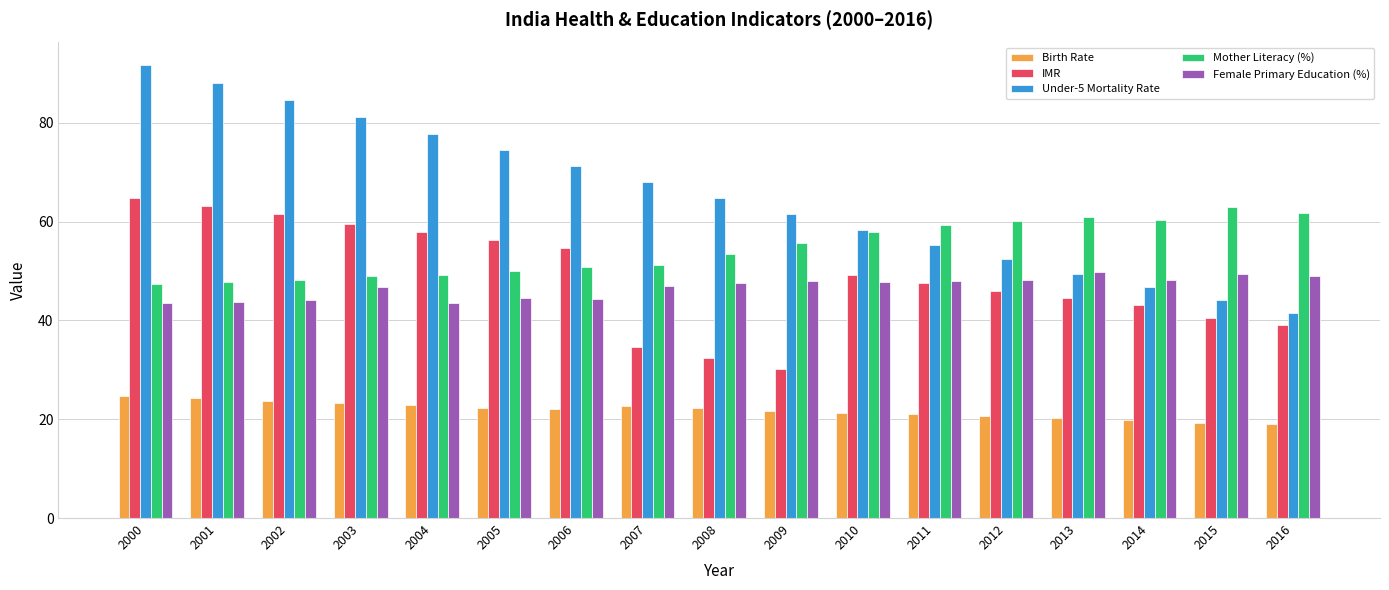

What value does the Mother Literacy (%) series have at 2006?

50.8